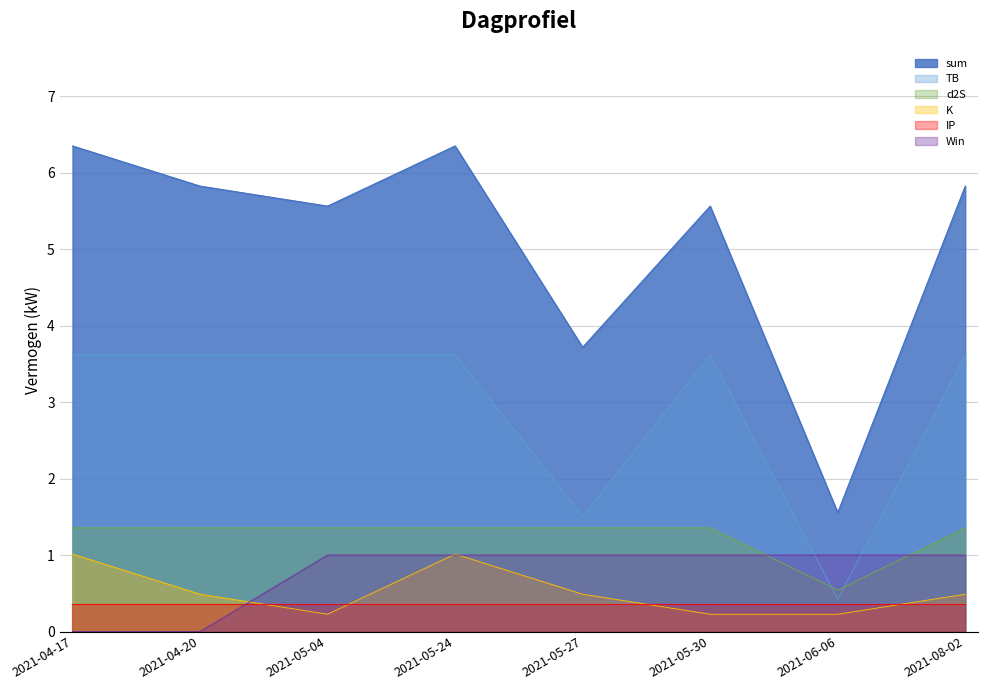

How many values in Win are above zero?

6